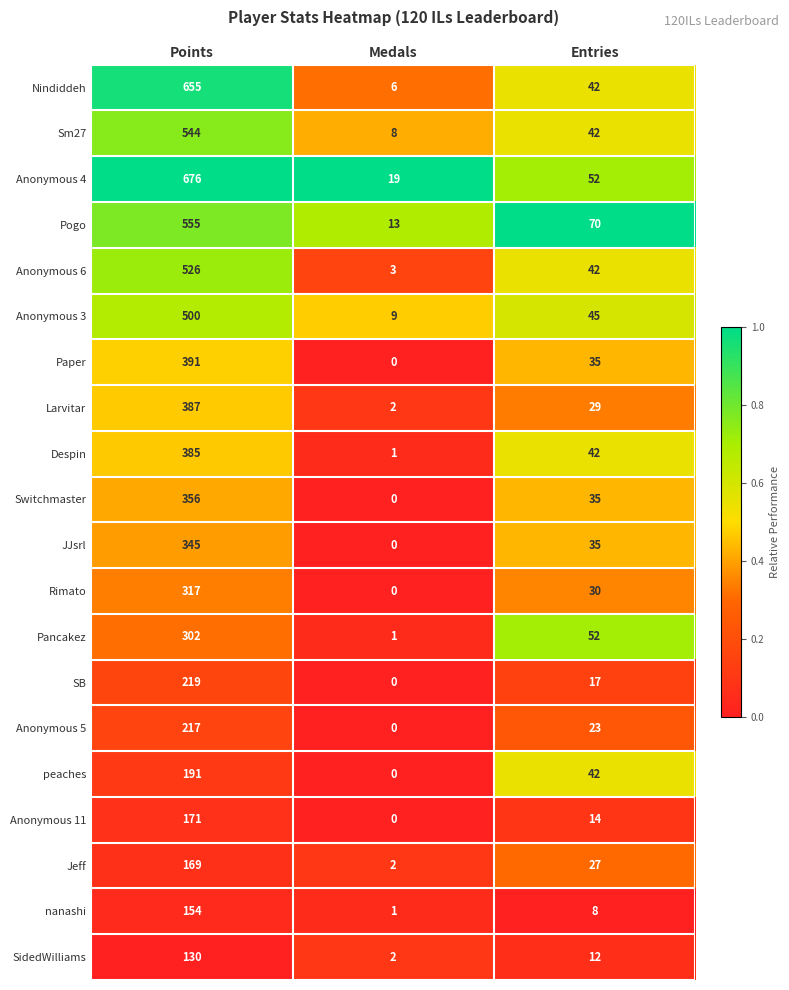

Count the number of categories in the chart.

3